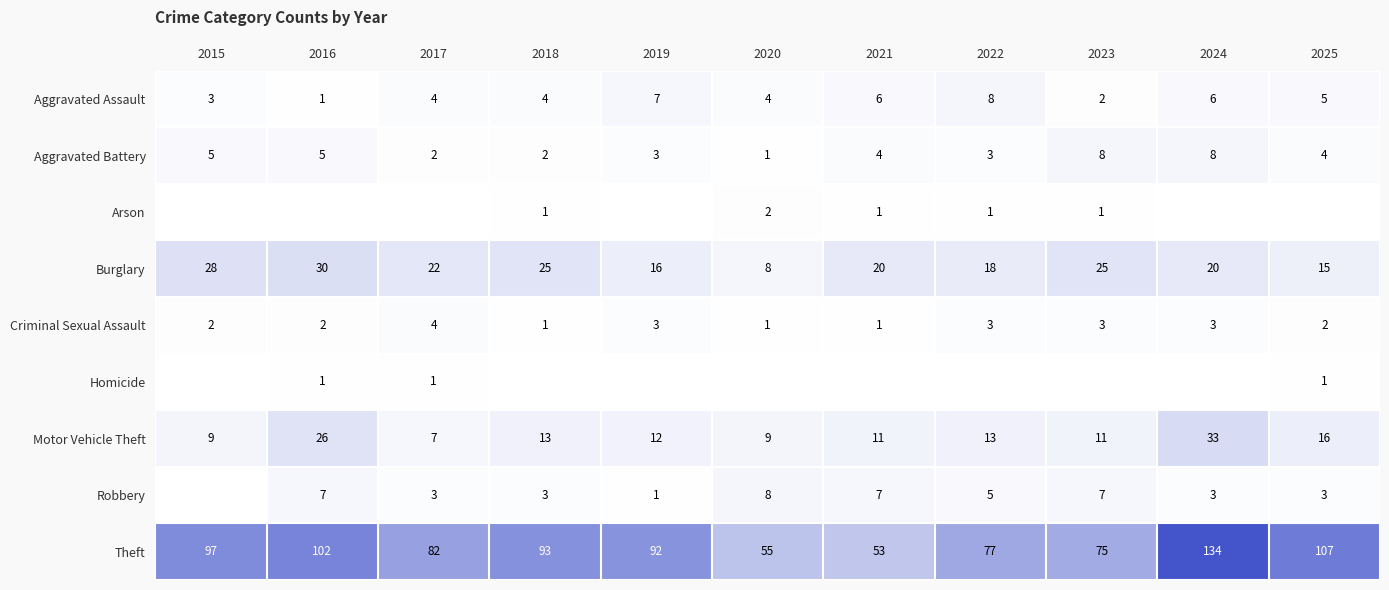

Count the Aggravated Assault values in the range 3 to 6.

7